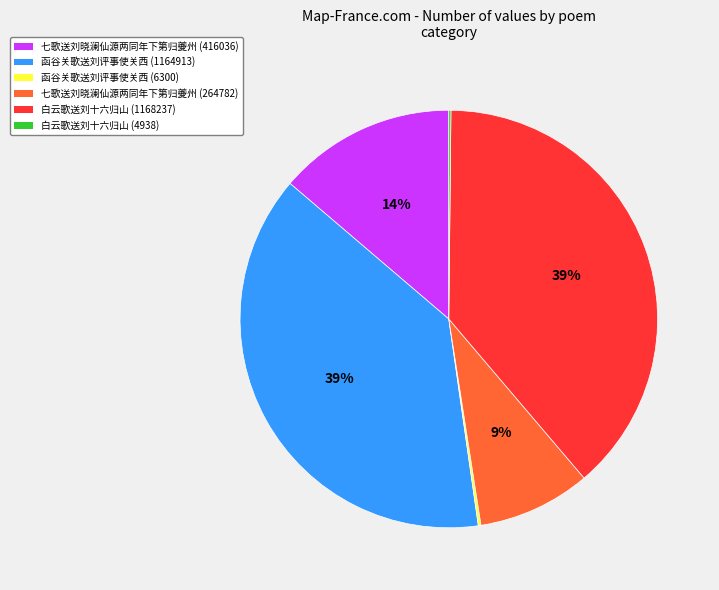

Does any single category account for the majority?

No